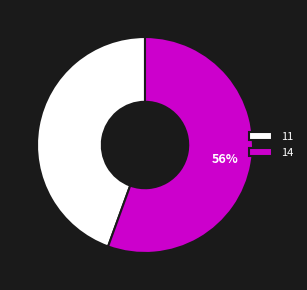

What percentage is the 14 slice, to the nearest percent?

56%